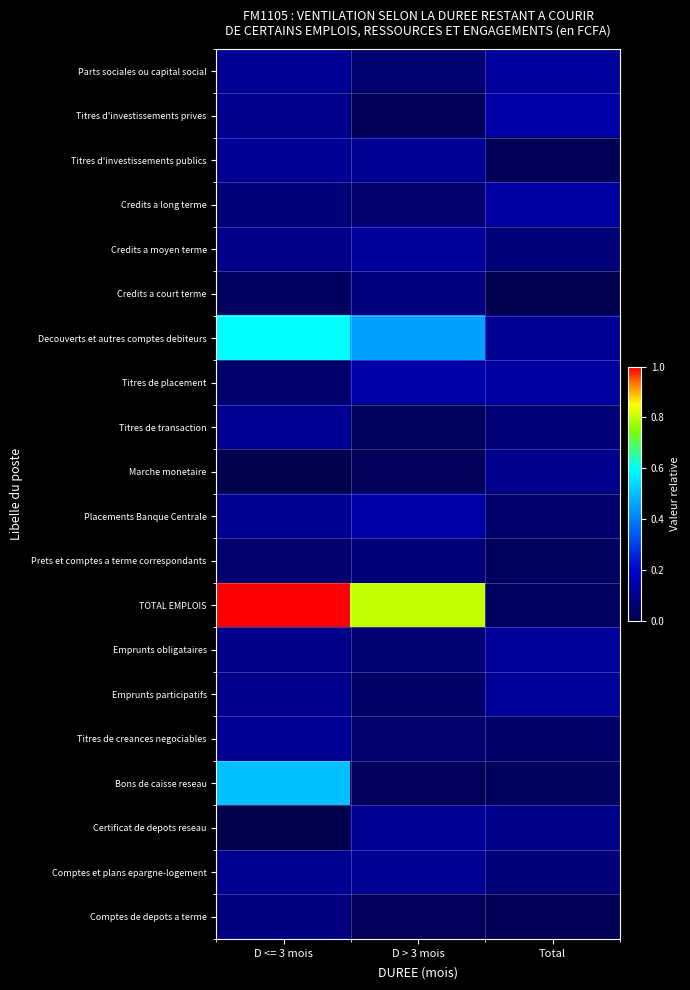

At how many categories does at least one series exceed 0?

3